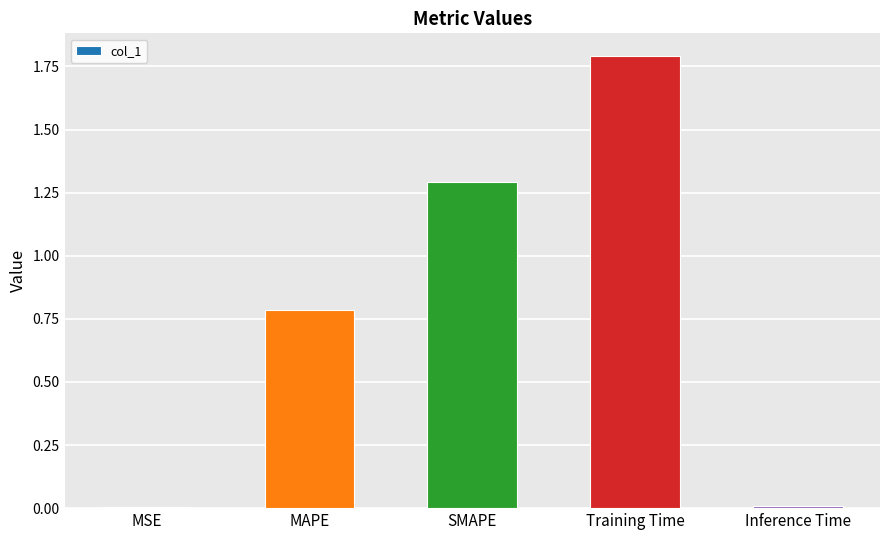

The chart shows a value of 0.0 at MSE. True or false?

True